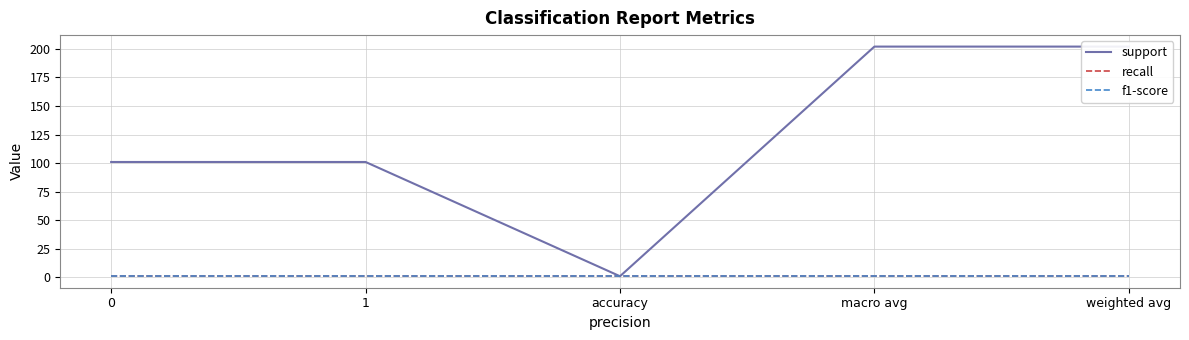

At which label does support reach its minimum?

accuracy